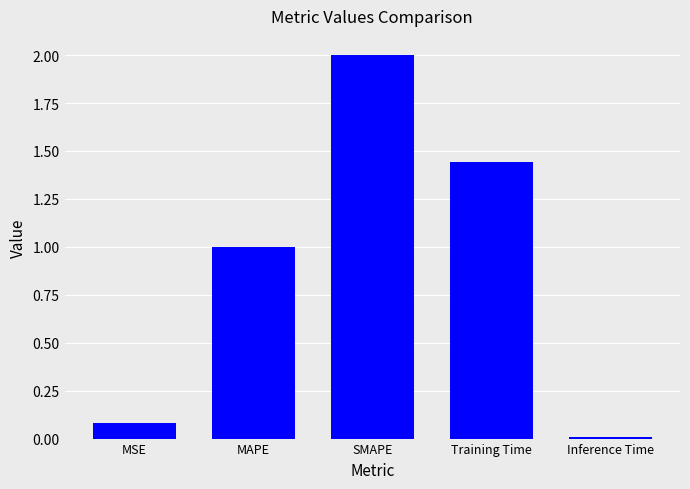

What is the label of the 5th bar from the right?

MSE